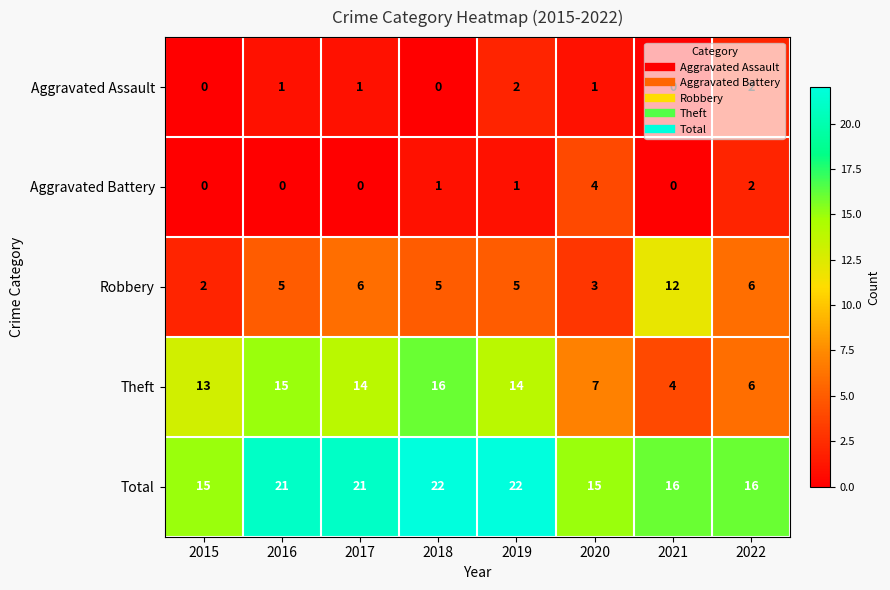

True or false: Aggravated Battery has a value of 0 at 2017.

True